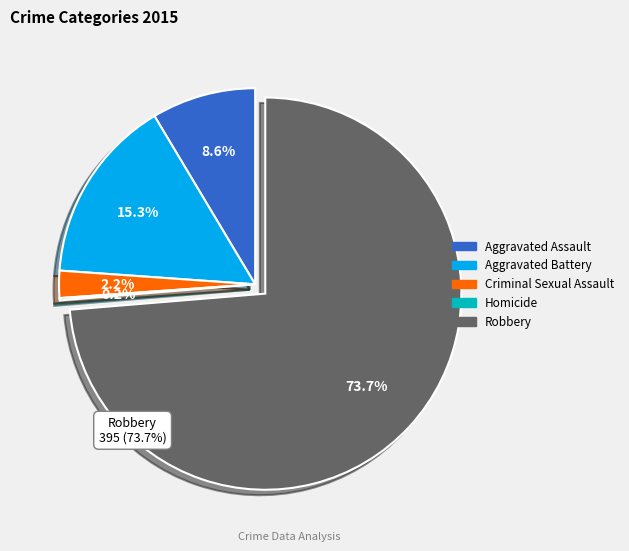

Do Aggravated Battery and Robbery together represent more than half of the pie?

Yes